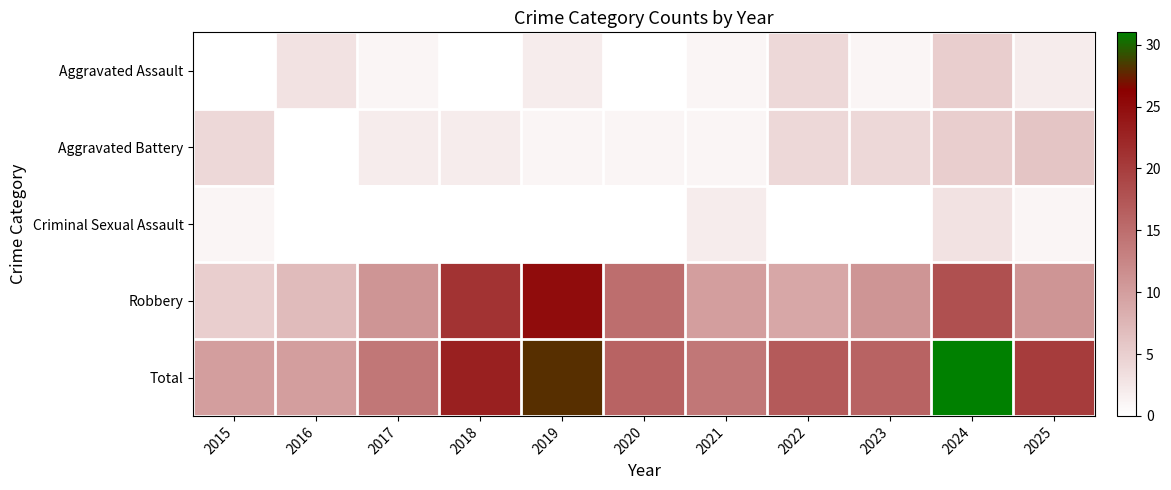

Reading right to left, what are all the values shown in this chart?

Aggravated Assault: 2025=2	2024=5	2023=1	2022=4	2021=1	2020=0	2019=2	2018=0	2017=1	2016=3	2015=0
Aggravated Battery: 2025=6	2024=5	2023=4	2022=4	2021=1	2020=1	2019=1	2018=2	2017=2	2016=0	2015=4
Criminal Sexual Assault: 2025=1	2024=3	2023=0	2022=0	2021=2	2020=0	2019=0	2018=0	2017=0	2016=0	2015=1
Robbery: 2025=11	2024=18	2023=11	2022=9	2021=10	2020=15	2019=25	2018=21	2017=11	2016=7	2015=5
Total: 2025=20	2024=31	2023=16	2022=17	2021=14	2020=16	2019=28	2018=23	2017=14	2016=10	2015=10